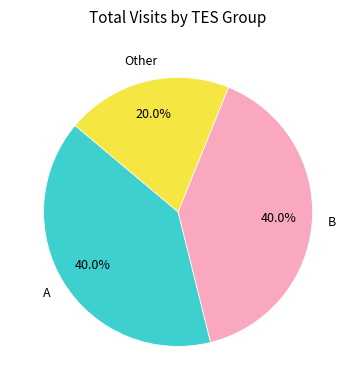

Is there a majority slice in this chart?

No